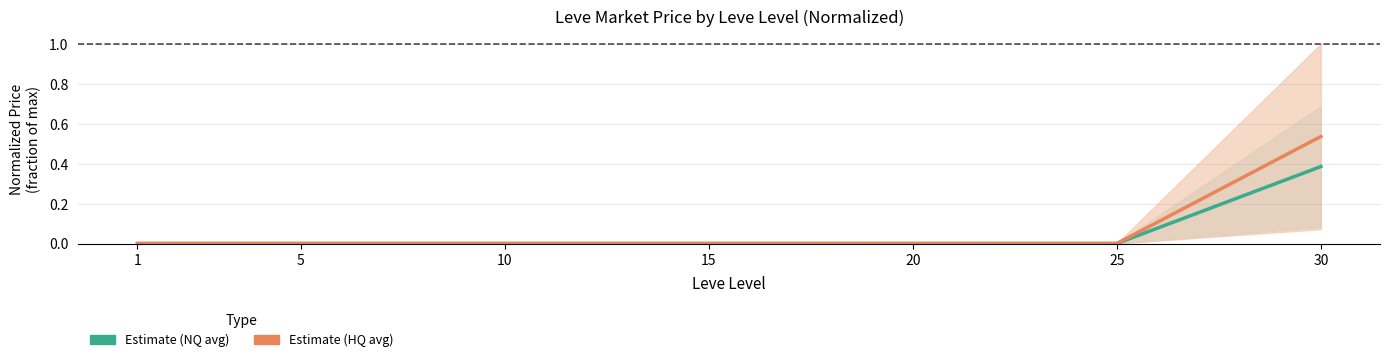

True or false: Estimate (HQ avg) and Estimate (NQ avg) intersect in this chart.

True